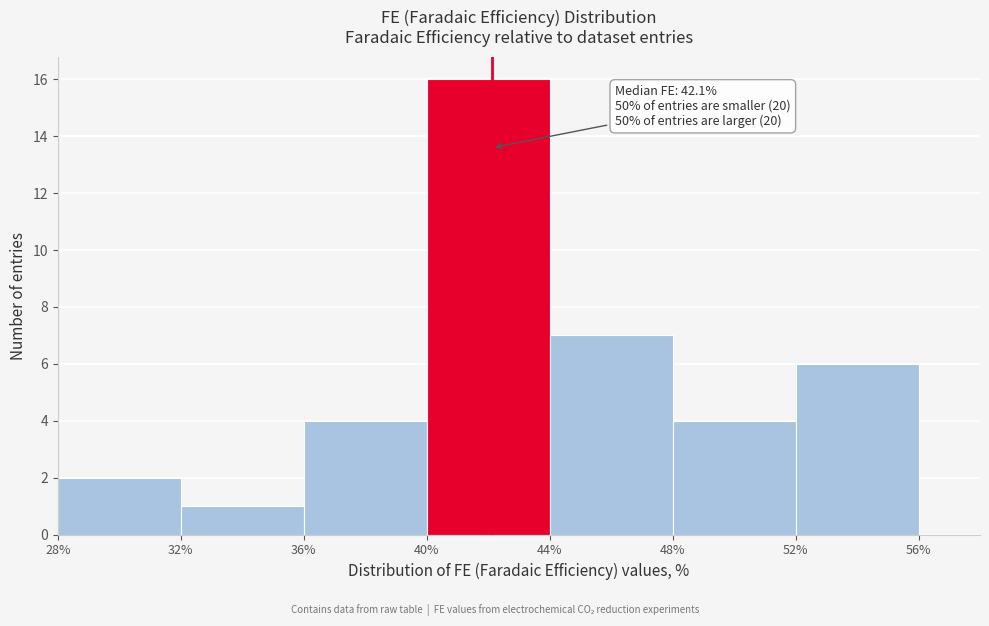

Which range on the x-axis has the tallest bar?

40% to 44%